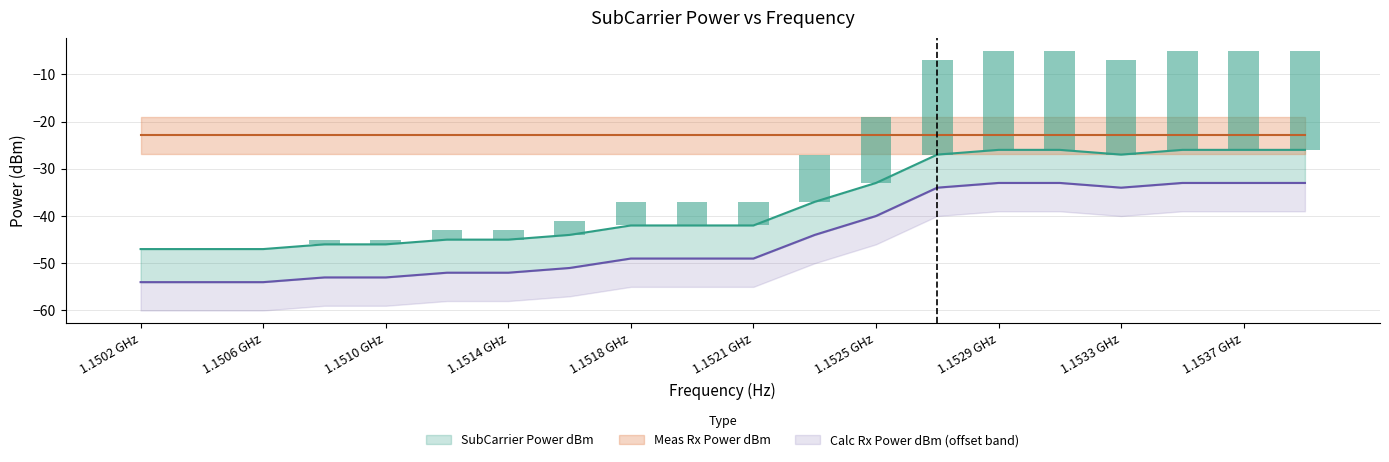

What is the value of the SubCarrier Power dBm bar at the 2nd from the left?

-47